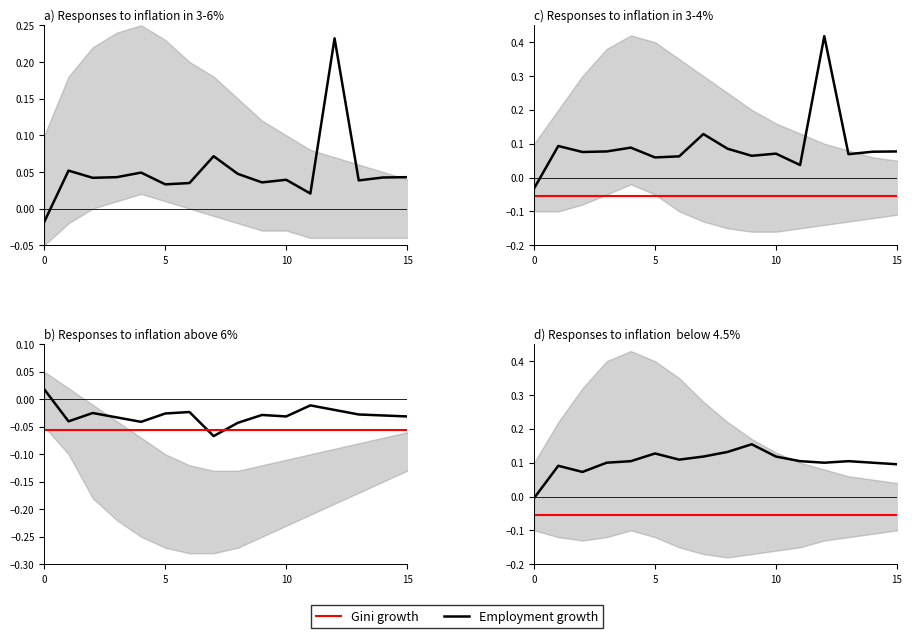

Which category has the highest value in the Employment growth series?

9